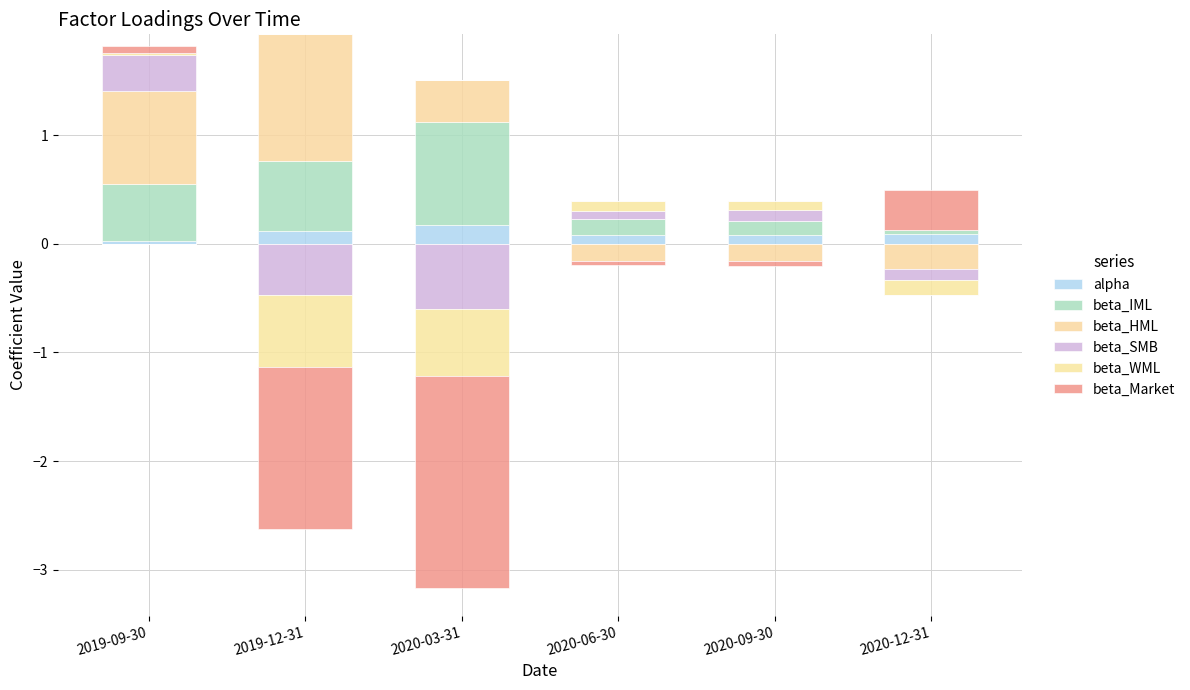

What is the average value of the alpha series?

0.1